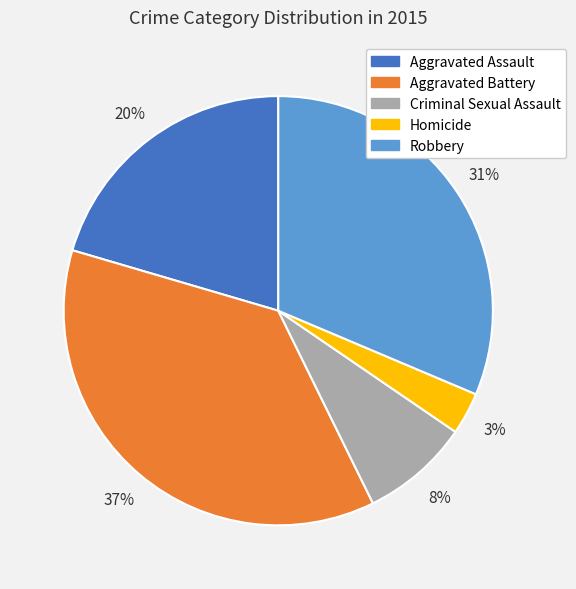

Is there a majority slice in this chart?

No